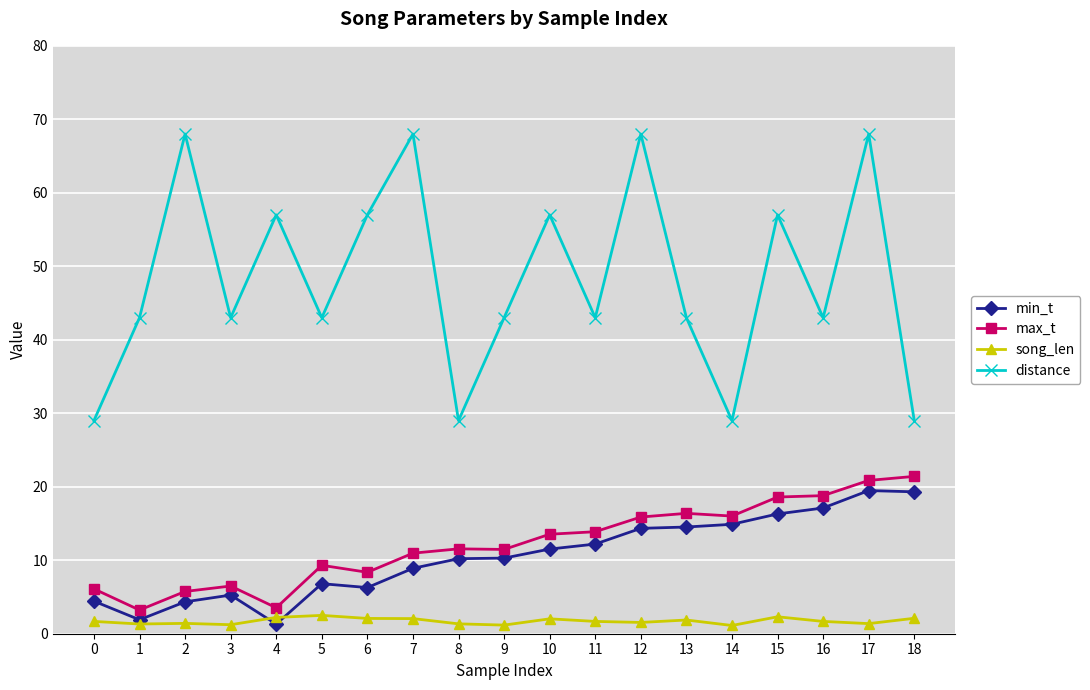

What is the maximum value for song_len?

2.5